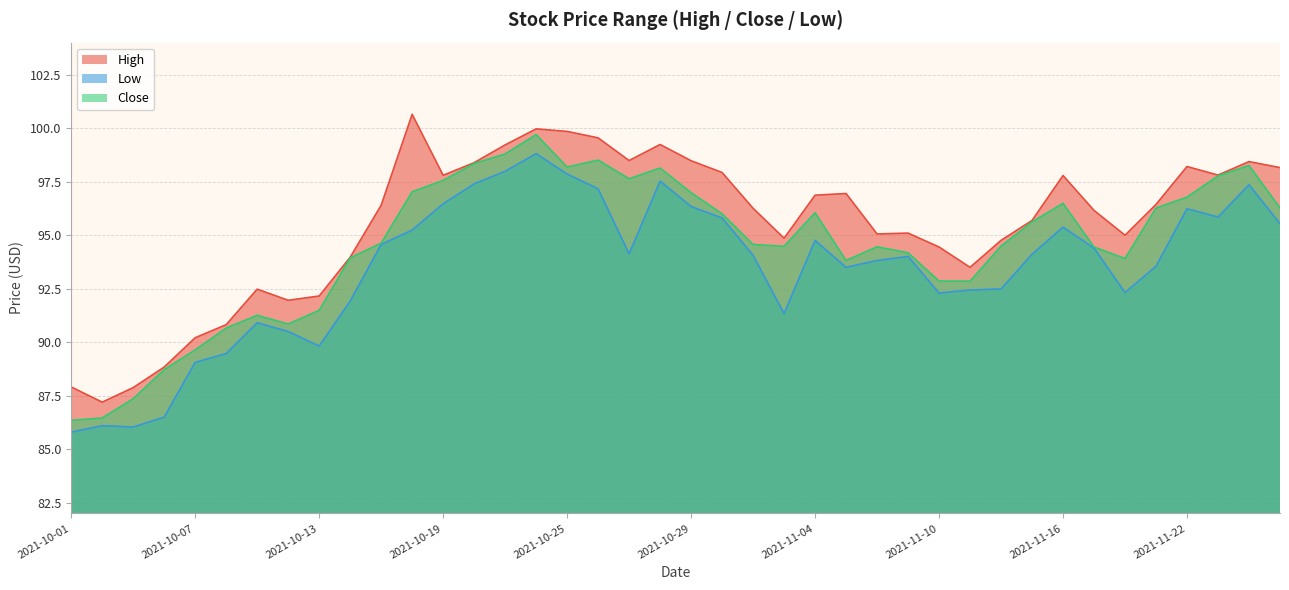

What is the minimum value for Low?

85.8